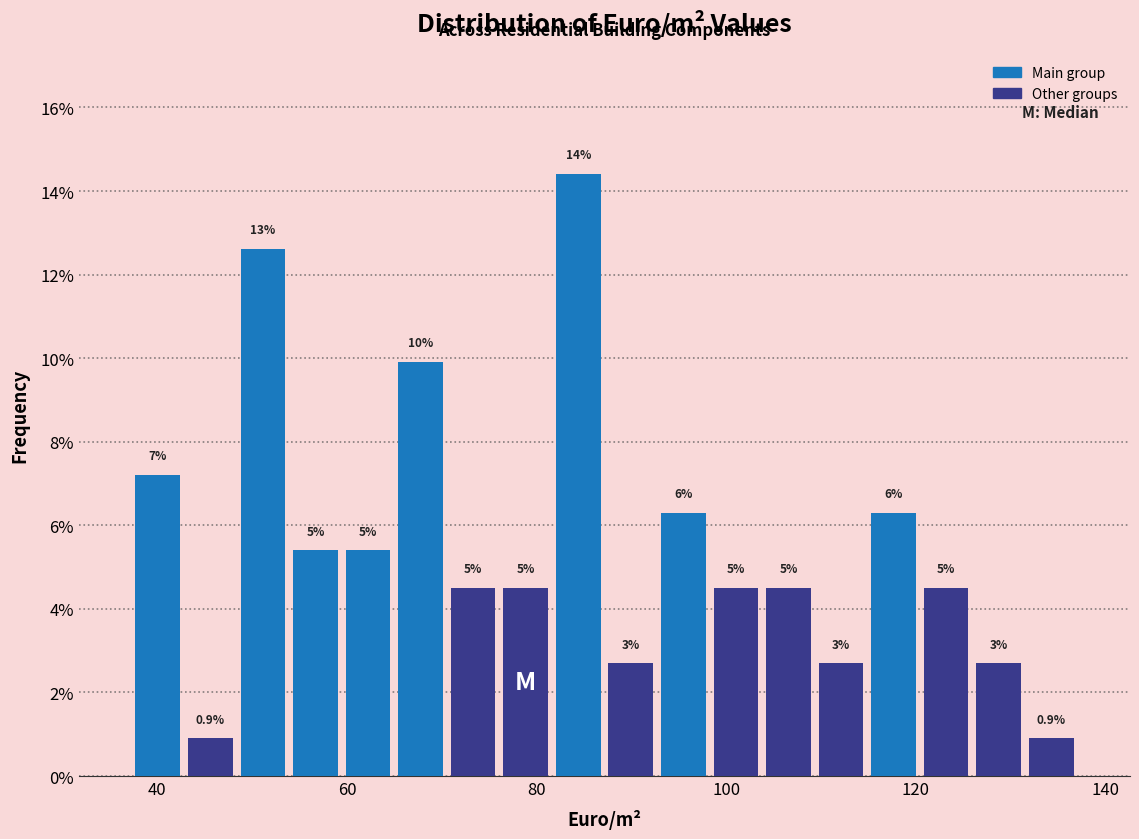

Around what value on the x-axis is the tallest bar? Give the approximate position of its centre, as read against the axis.

84